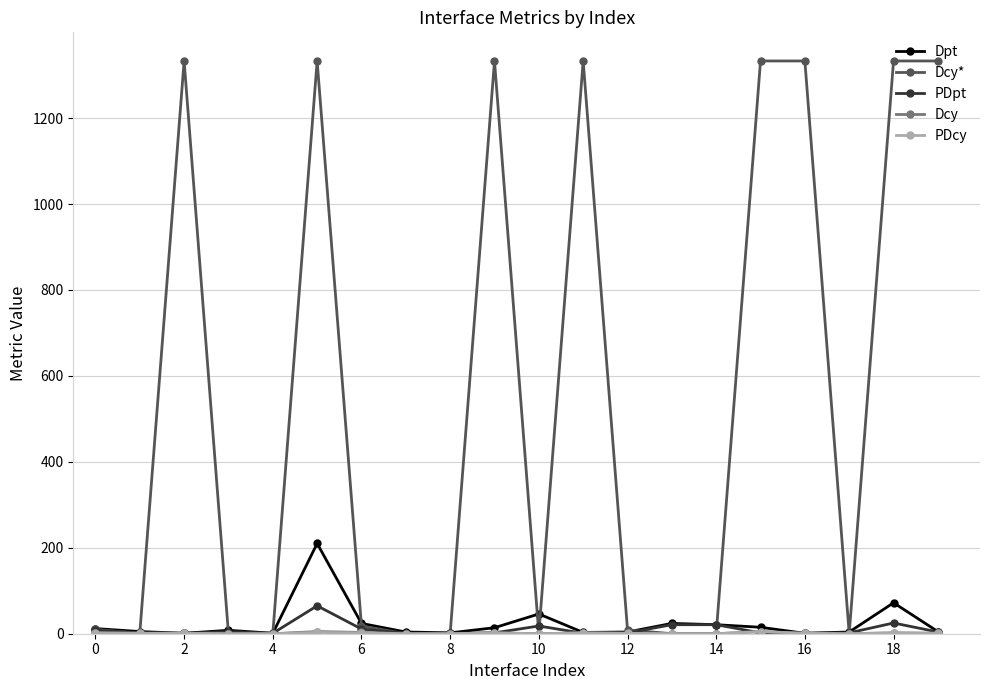

What is the greatest value displayed?

1333